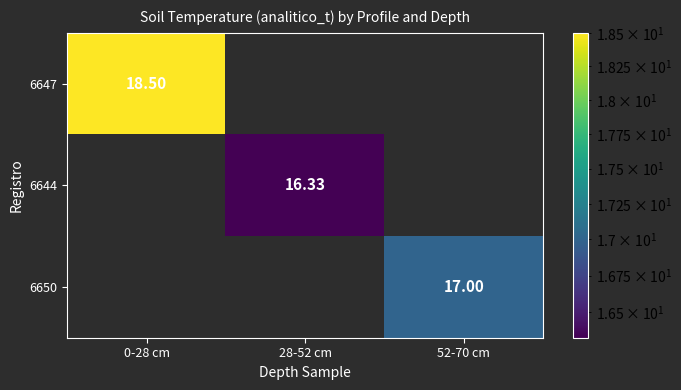

The value of 6644 at 28-52 cm is 6.0. True or false?

False